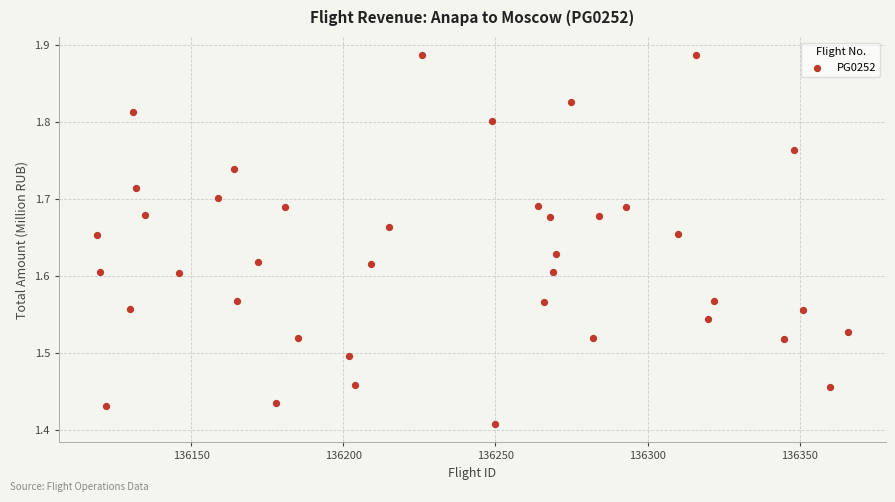

What is the range of Y values (max minus min)?

0.5